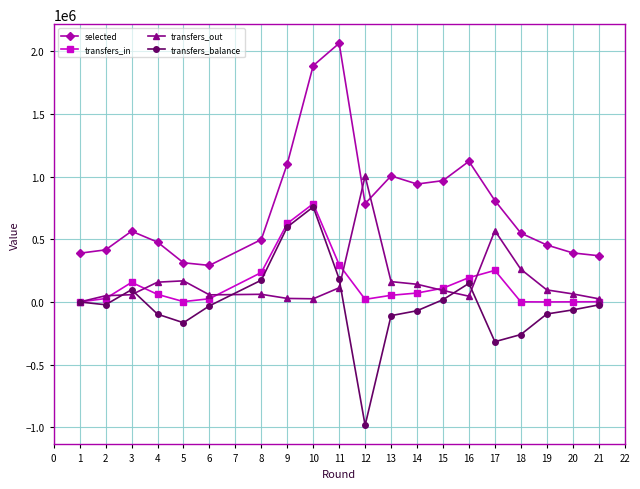

How many lines are shown in the chart?

4